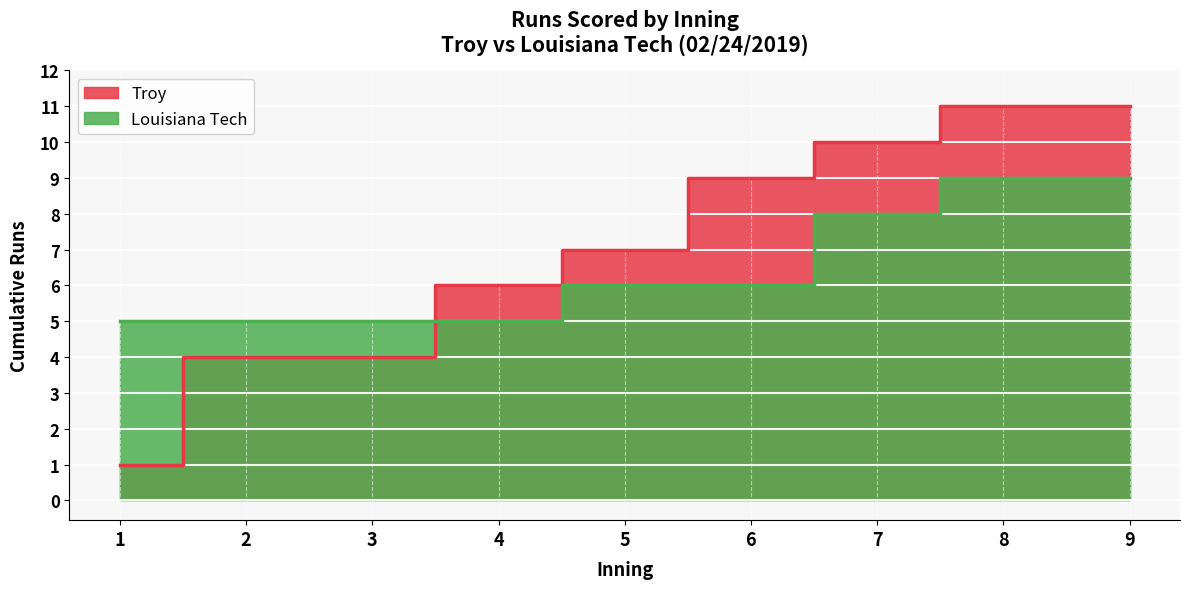

True or false: Louisiana Tech and Troy intersect in this chart.

True